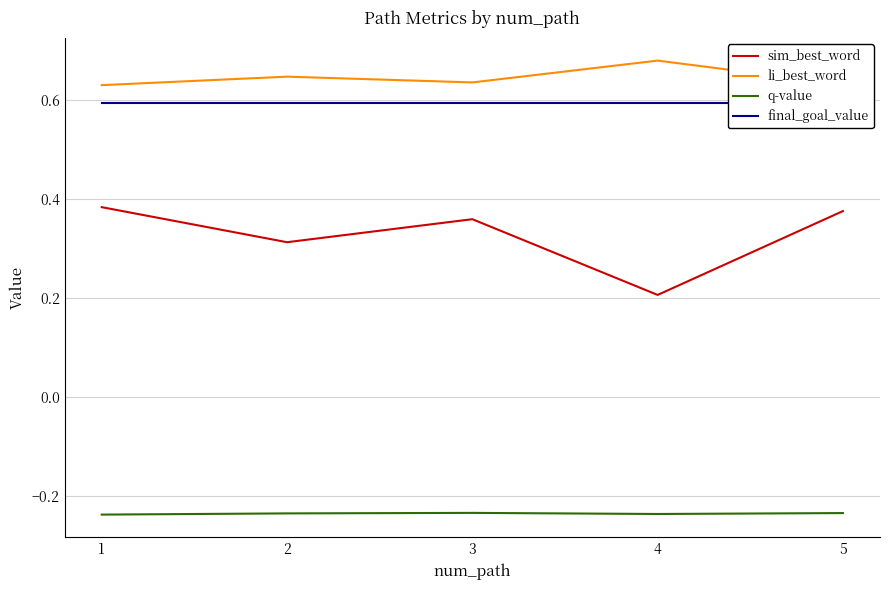

In li_best_word, how many points are lower than both neighbors (excluding endpoints)?

1